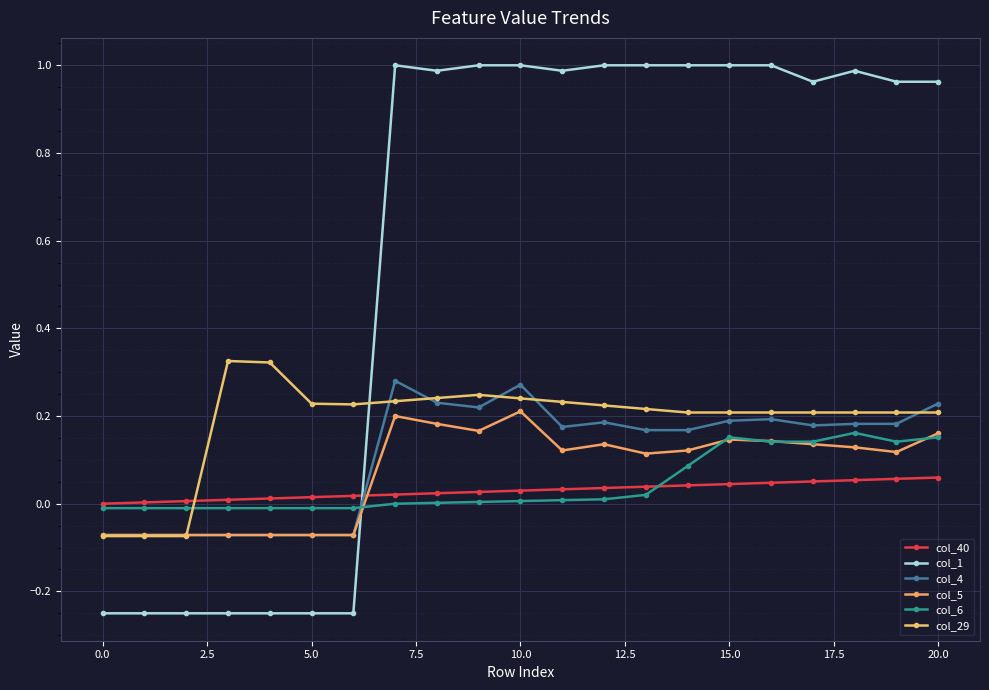

Which series has the largest range (max minus min)?

col_1